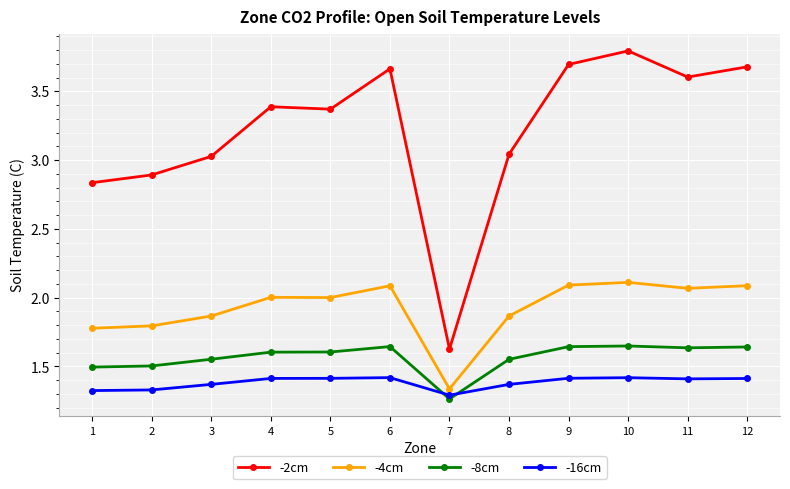

Rank the series by their maximum value, from lowest to highest.

-16cm, -8cm, -4cm, -2cm